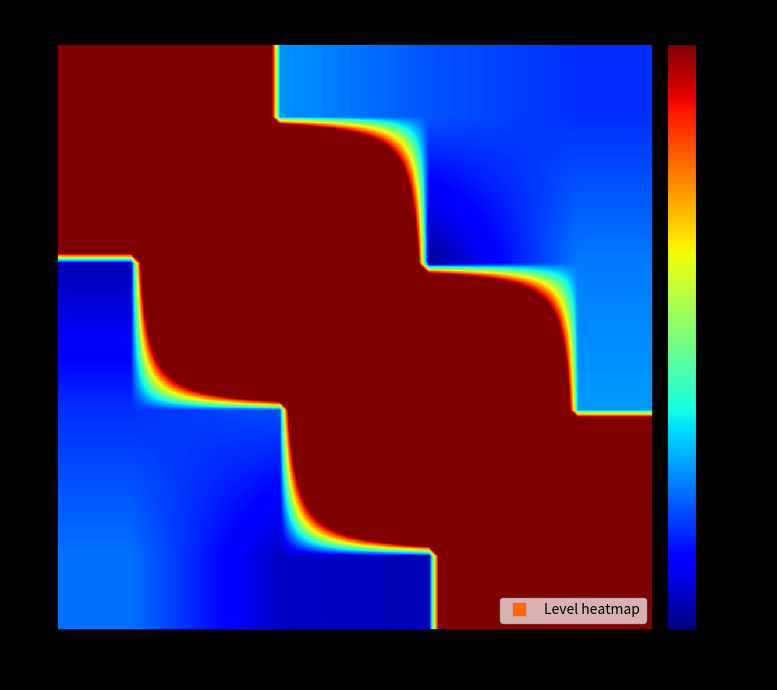

Which has a higher value, Modification or Validation?

Modification